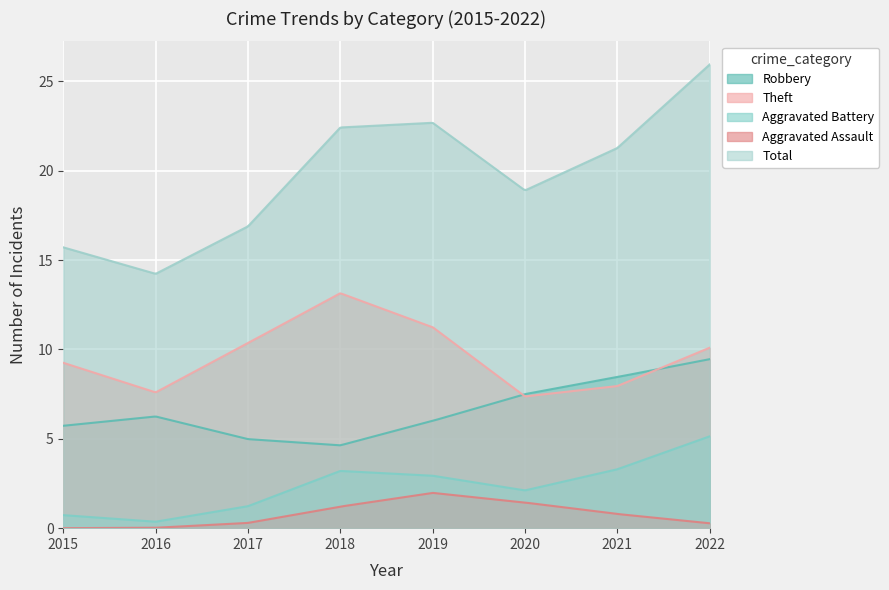

At 2015, list the series in order from largest to smallest.

Total, Theft, Robbery, Aggravated Battery, Aggravated Assault